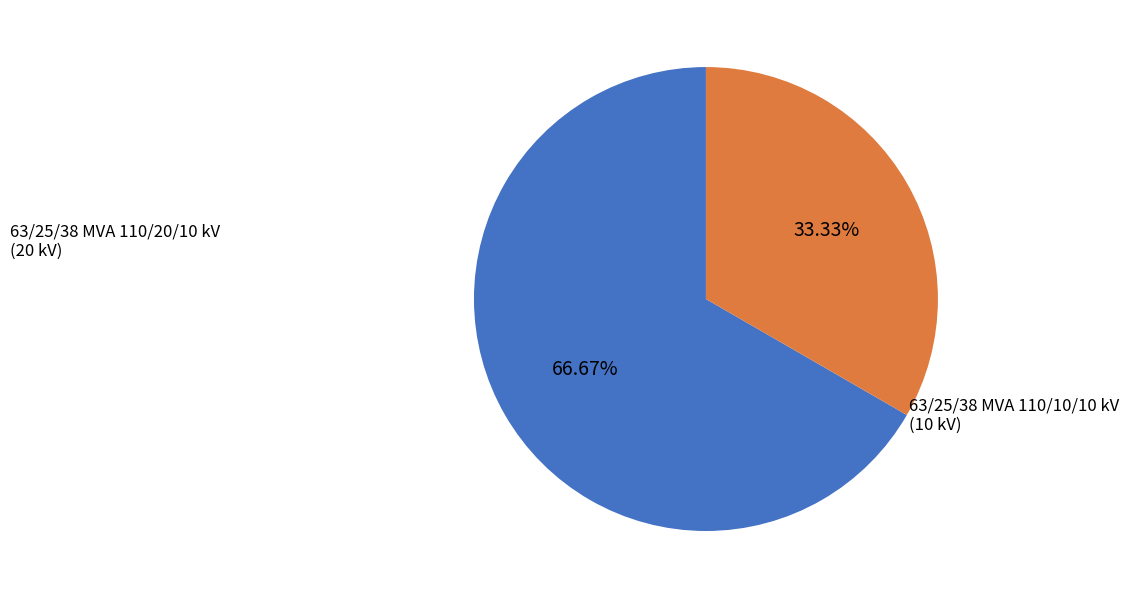

What is the majority slice?

63/25/38 MVA 110/20/10 kV